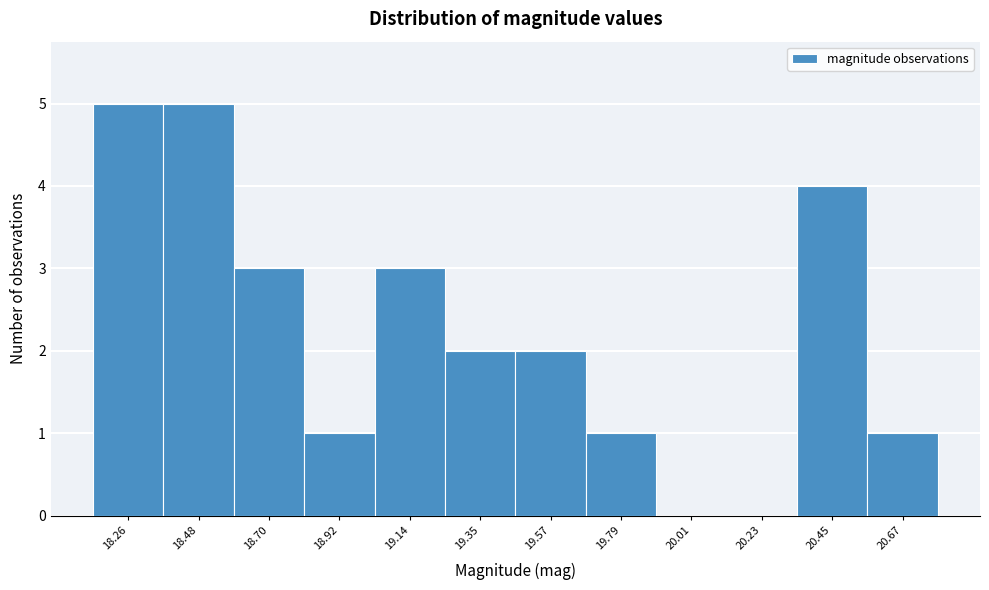

Reading left to right, extract all data points from this chart.

18.26=5	18.48=5	18.70=3	18.92=1	19.14=3	19.35=2	19.57=2	19.79=1	20.01=0	20.23=0	20.45=4	20.67=1